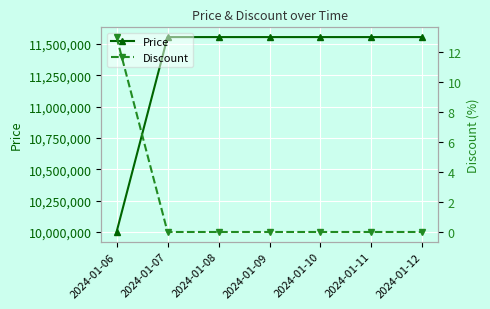

Rank the categories by Discount value from lowest to highest.

2024-01-07, 2024-01-08, 2024-01-09, 2024-01-10, 2024-01-11, 2024-01-12, 2024-01-06